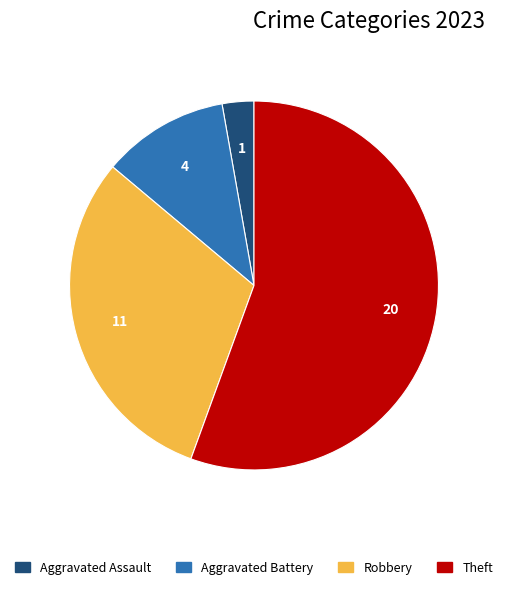

True or false: Aggravated Battery accounts for 11% of the total.

True